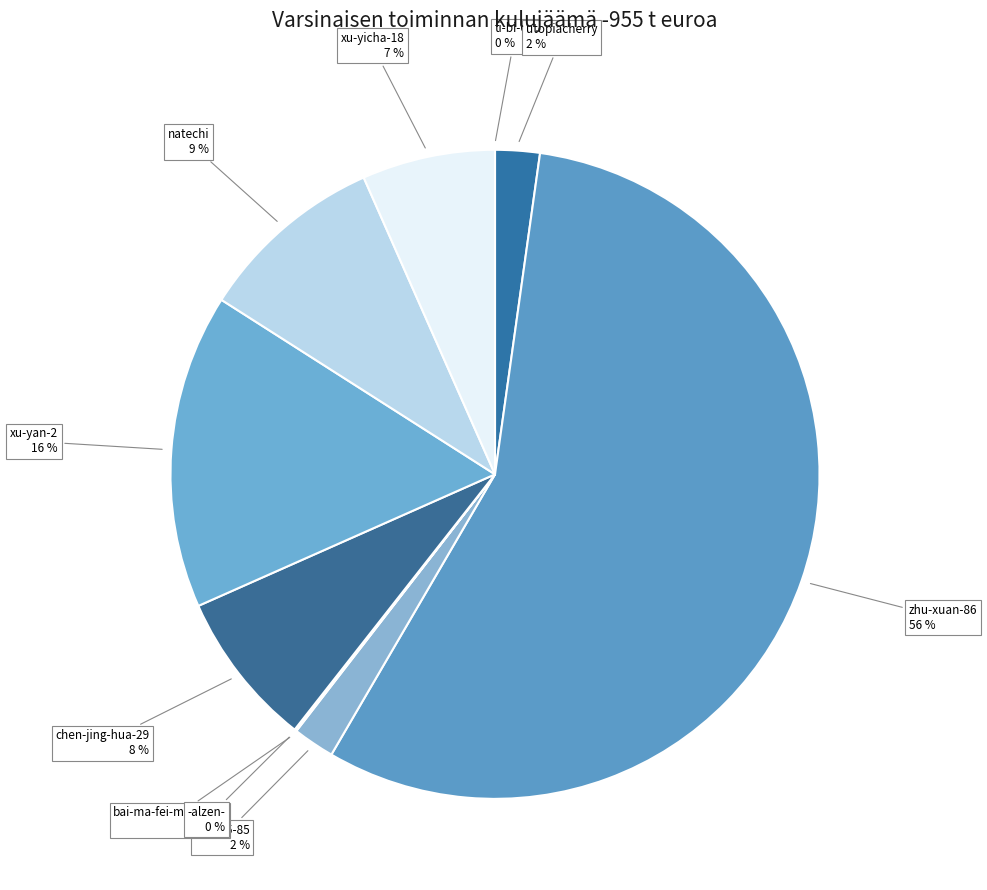

Which category has the smallest portion of the pie?

ti-bi-63